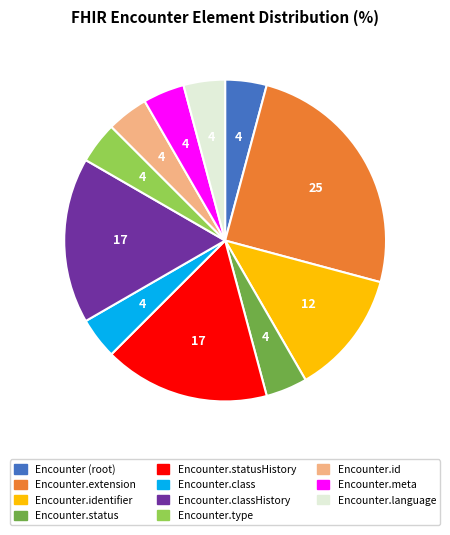

Between Encounter.status and Encounter.identifier, which is larger?

Encounter.identifier